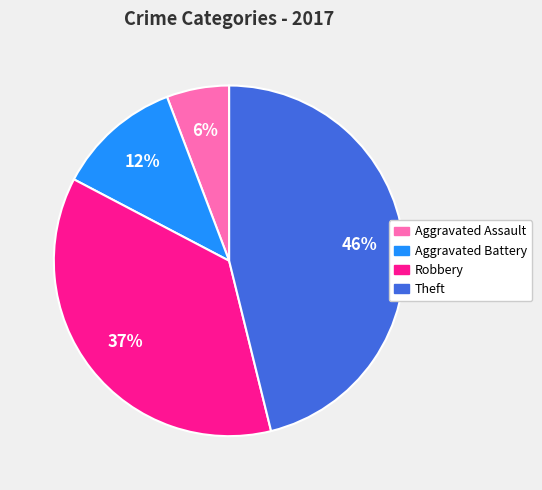

Does Robbery account for over 50% of the chart?

No